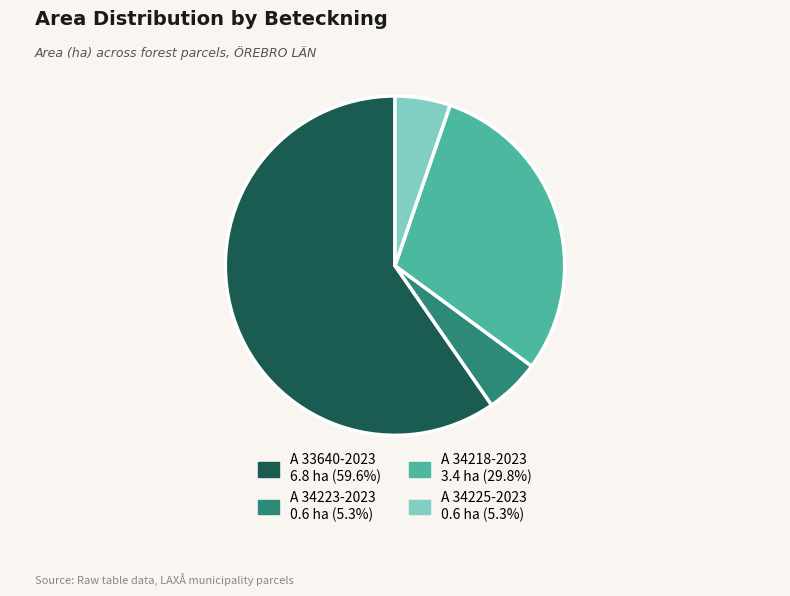

Is A 33640-2023 the majority of the pie?

Yes